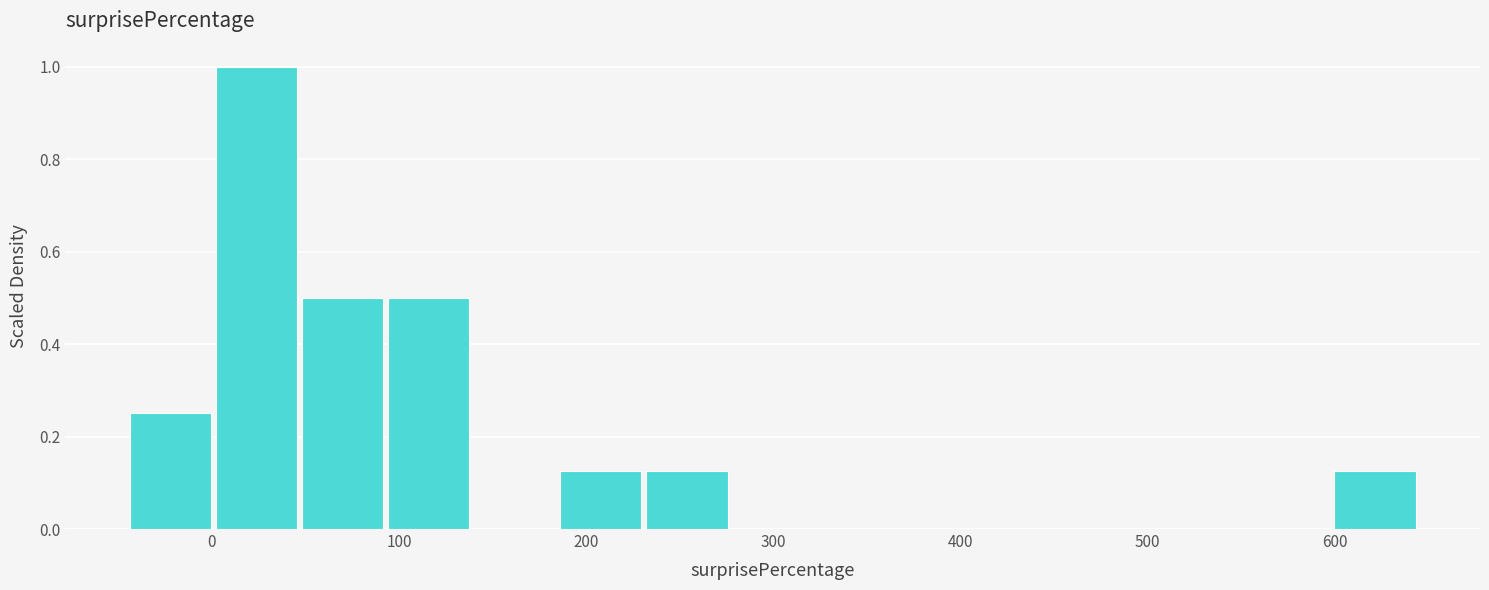

Over which range of the x-axis is the bar tallest?

0 to 50